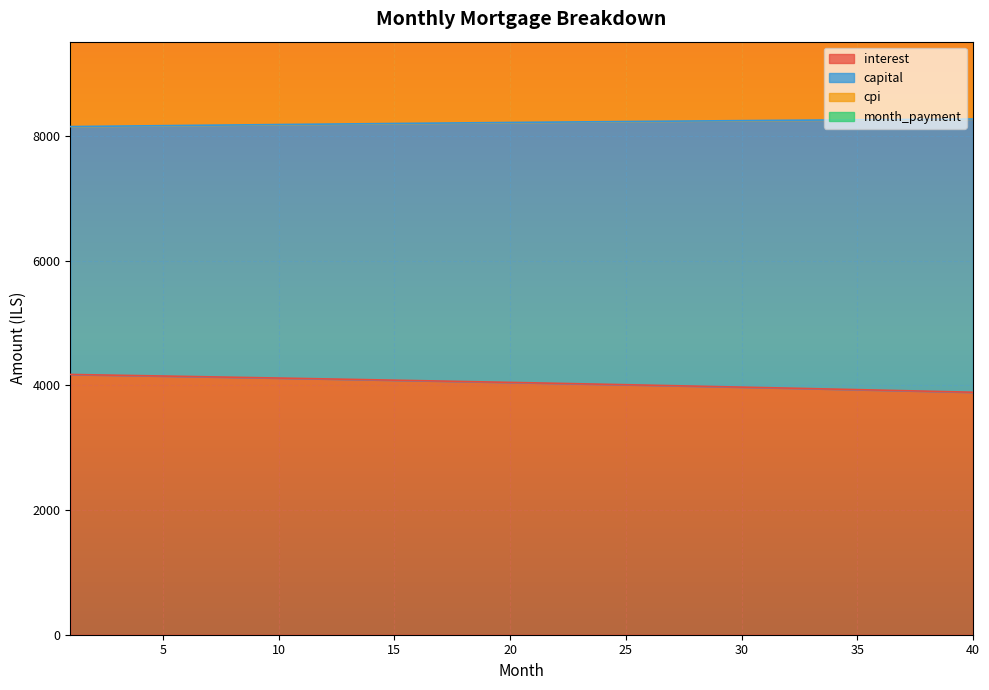

True or false: capital has a value of 2611.2 at 37.

False